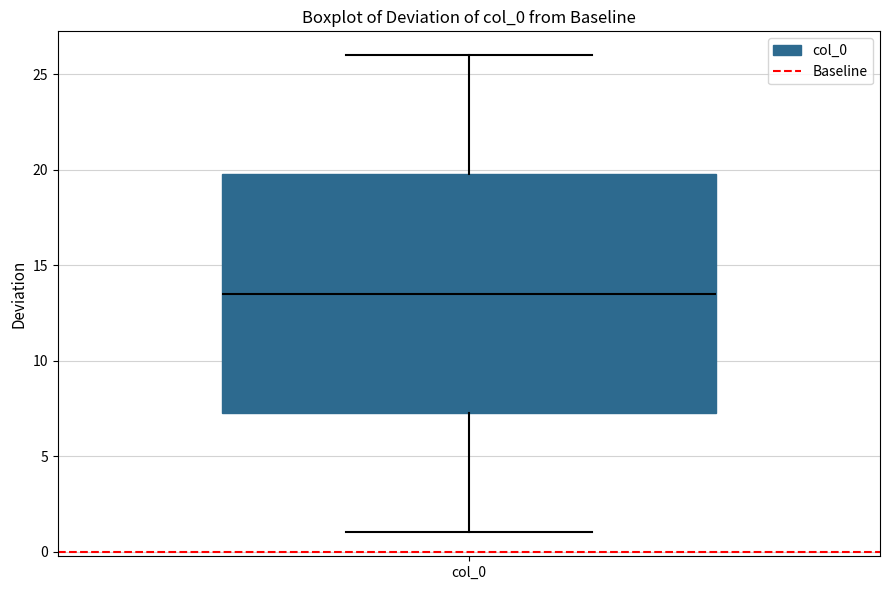

Transcribe this box plot: give where the median line is, the range the box spans, and where the two whiskers end, as read against the y-axis. The values are not printed on the chart, so give them approximately, as read against the axis.

median 13.5, box 7.5 to 20.0, whiskers 1.0 to 26.0